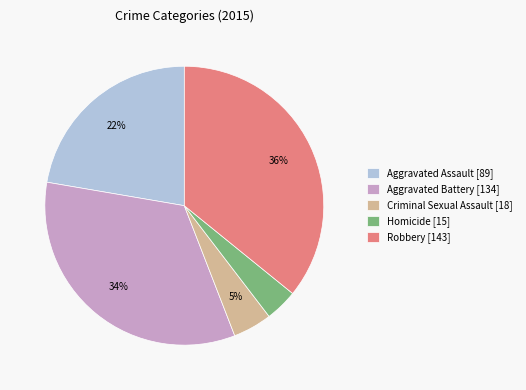

To the nearest percent, what percentage of the pie is Criminal Sexual Assault?

5%